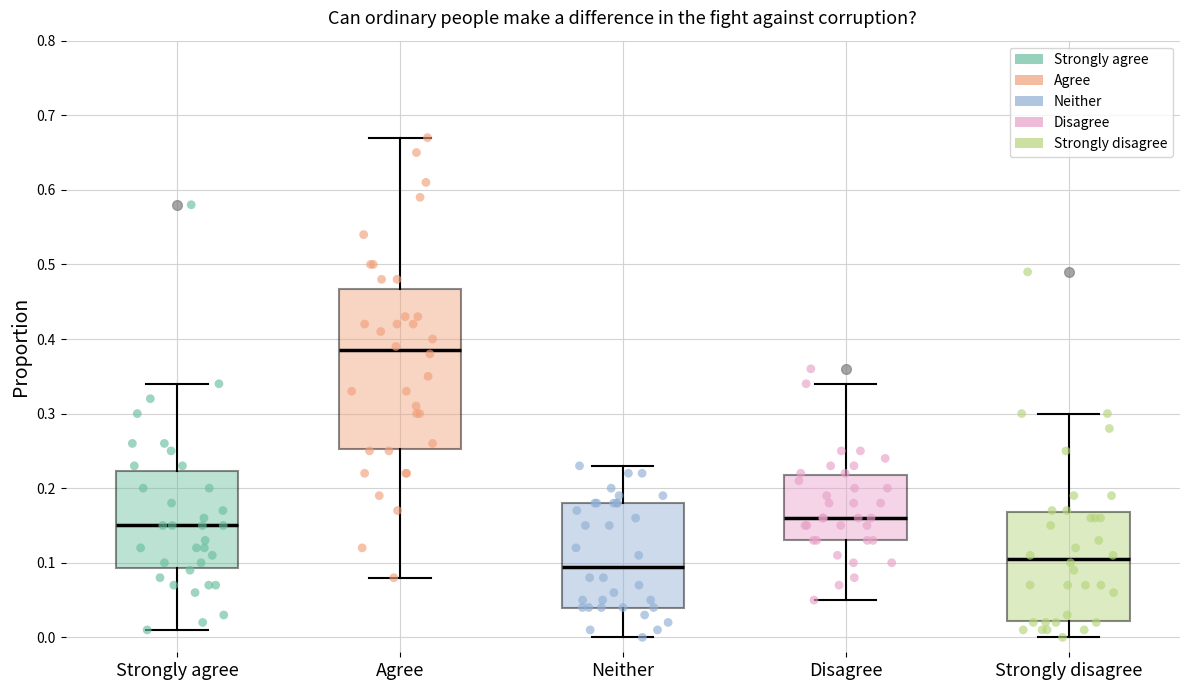

Which box's median line is the highest?

Agree